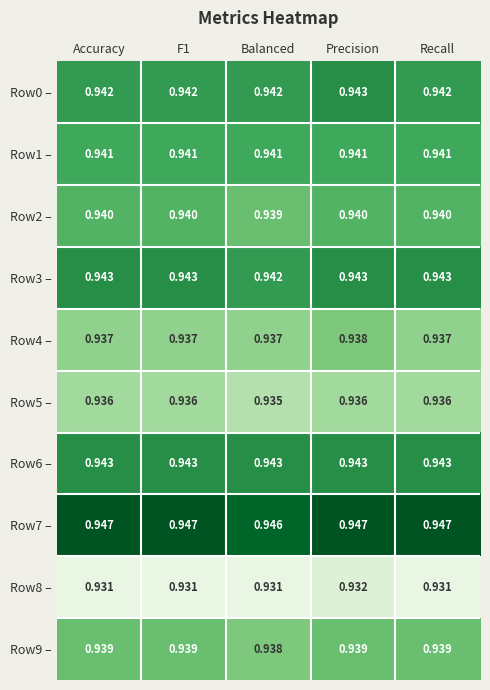

At which category is the sum across all series the highest?

Precision